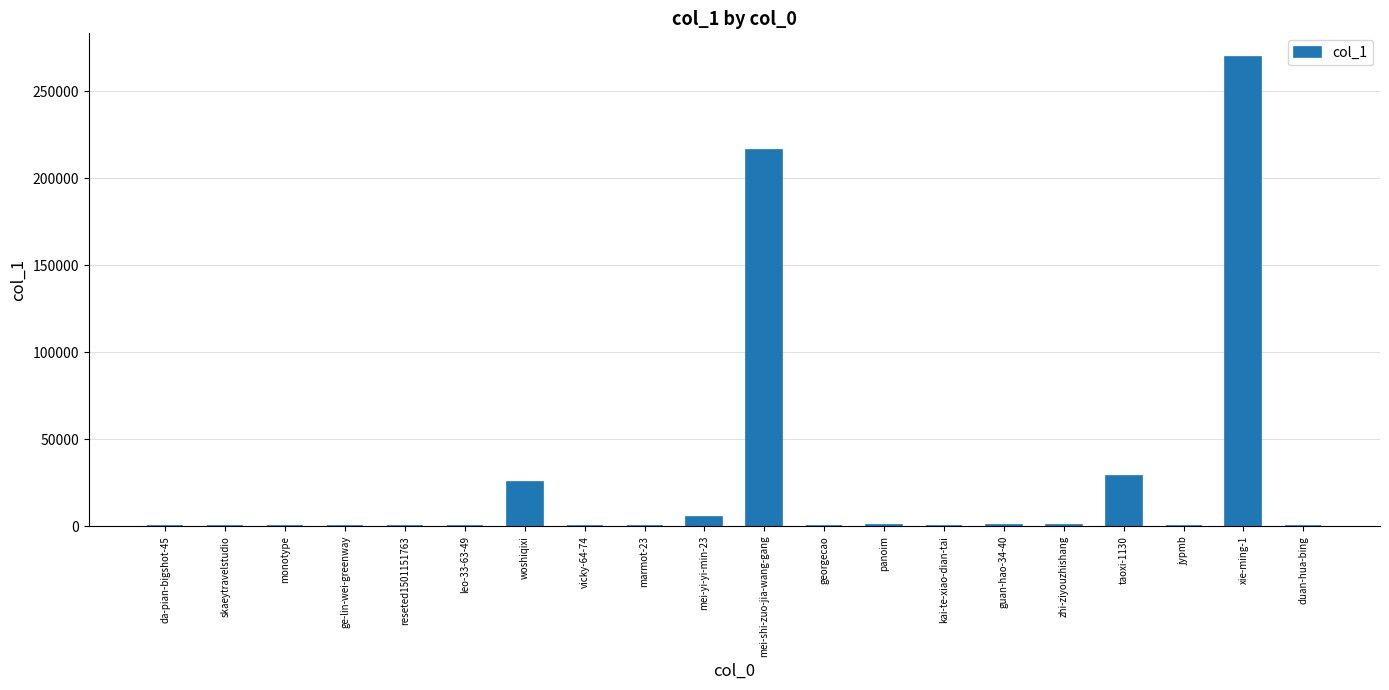

What is the greatest value displayed?

269830